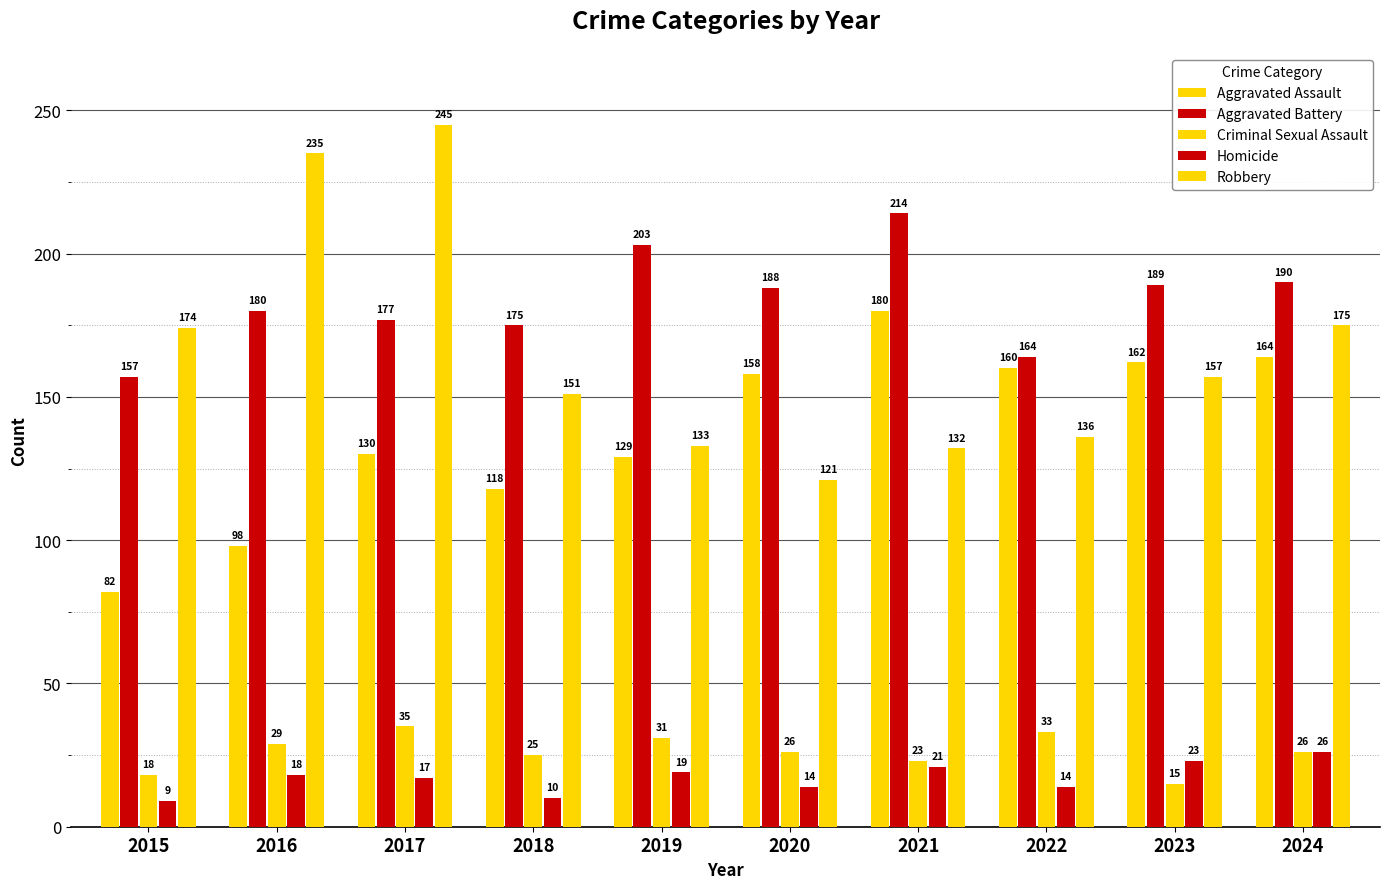

Rank the categories by Aggravated Assault value from lowest to highest.

2015, 2016, 2018, 2019, 2017, 2020, 2022, 2023, 2024, 2021